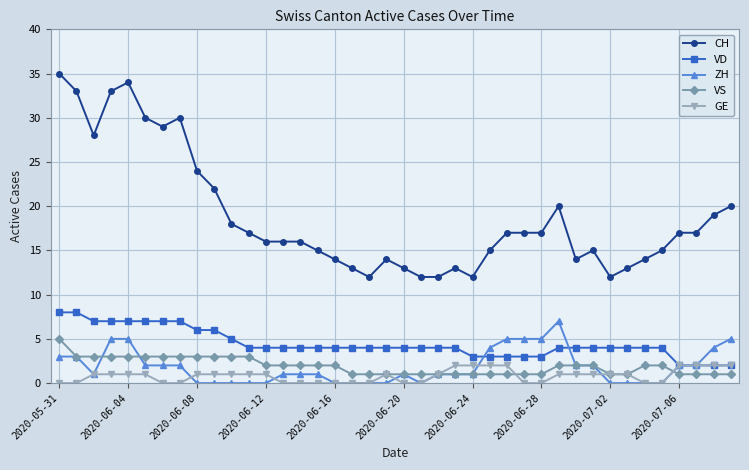

Which series has the widest spread of values?

CH